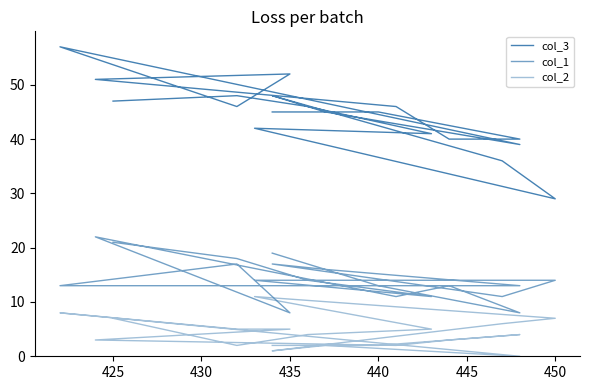

How many series are shown in this chart?

3